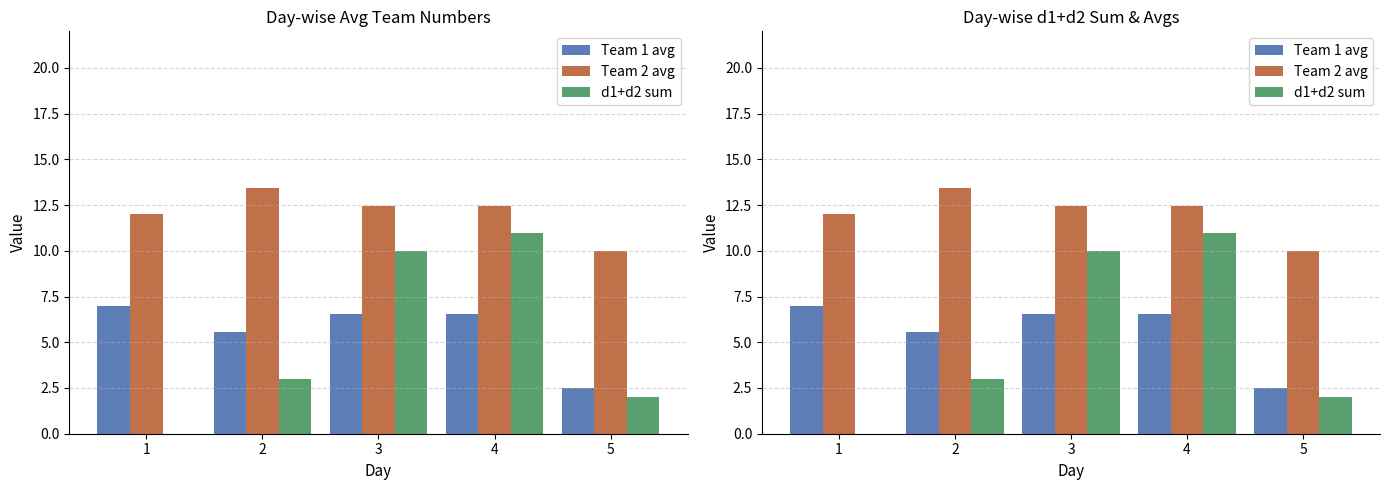

Which series changed the most between 1 and 2?

d1+d2 sum